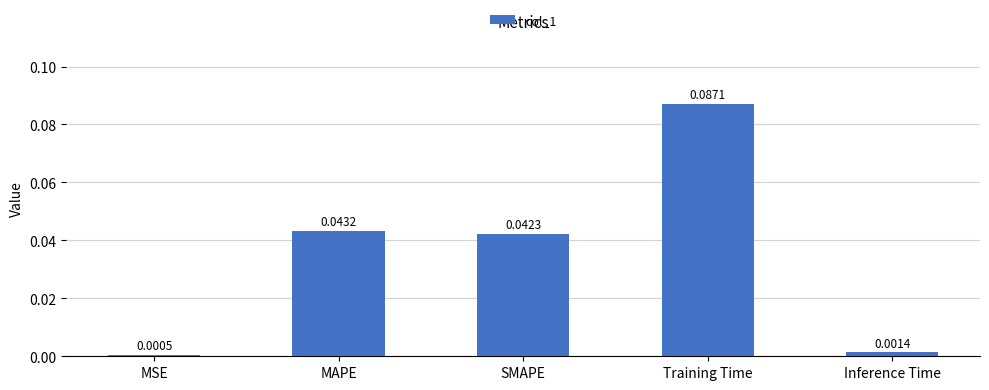

Are the bars horizontal?

No